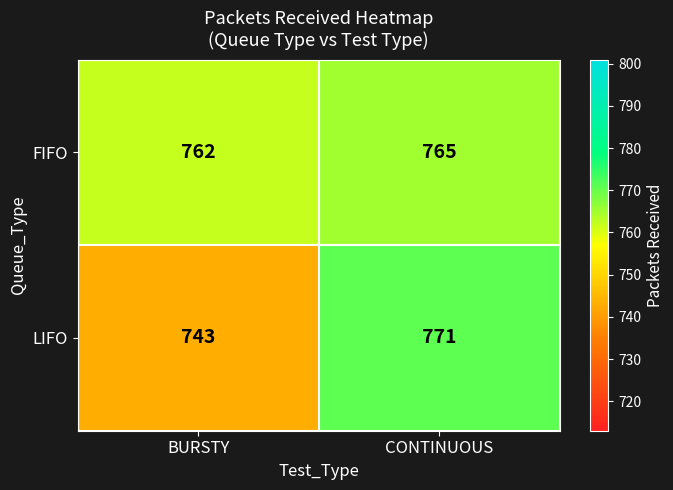

At which category does the chart reach its peak across all series?

CONTINUOUS